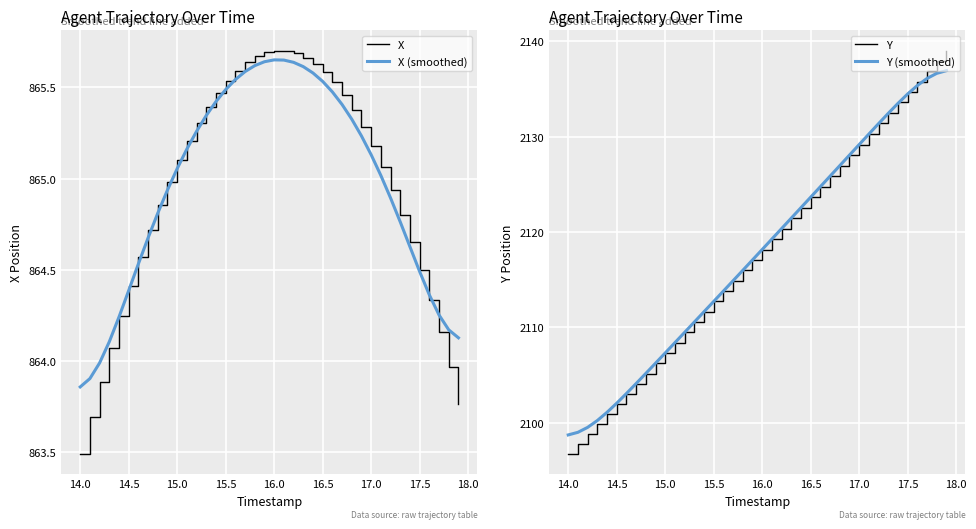

At which label does Y reach its minimum?

14.0